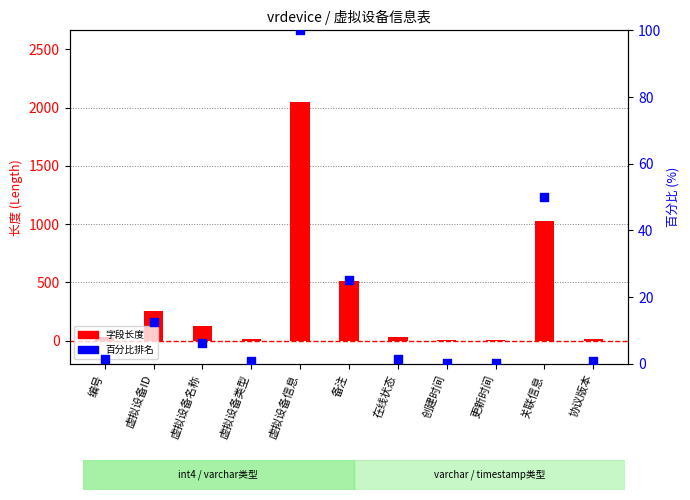

What are all the series names shown in the legend?

字段长度, 百分比排名